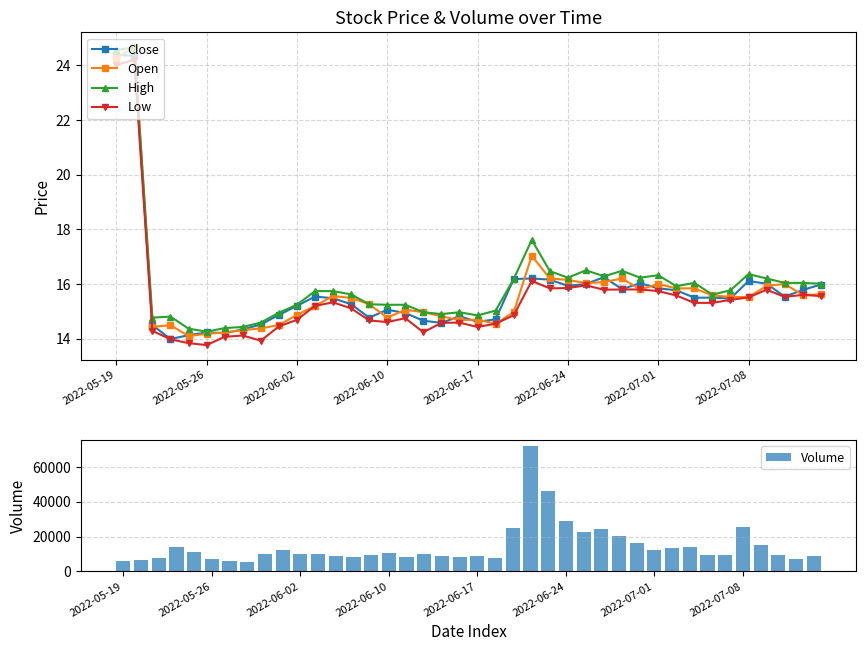

At which category is the sum across all series the highest?

23